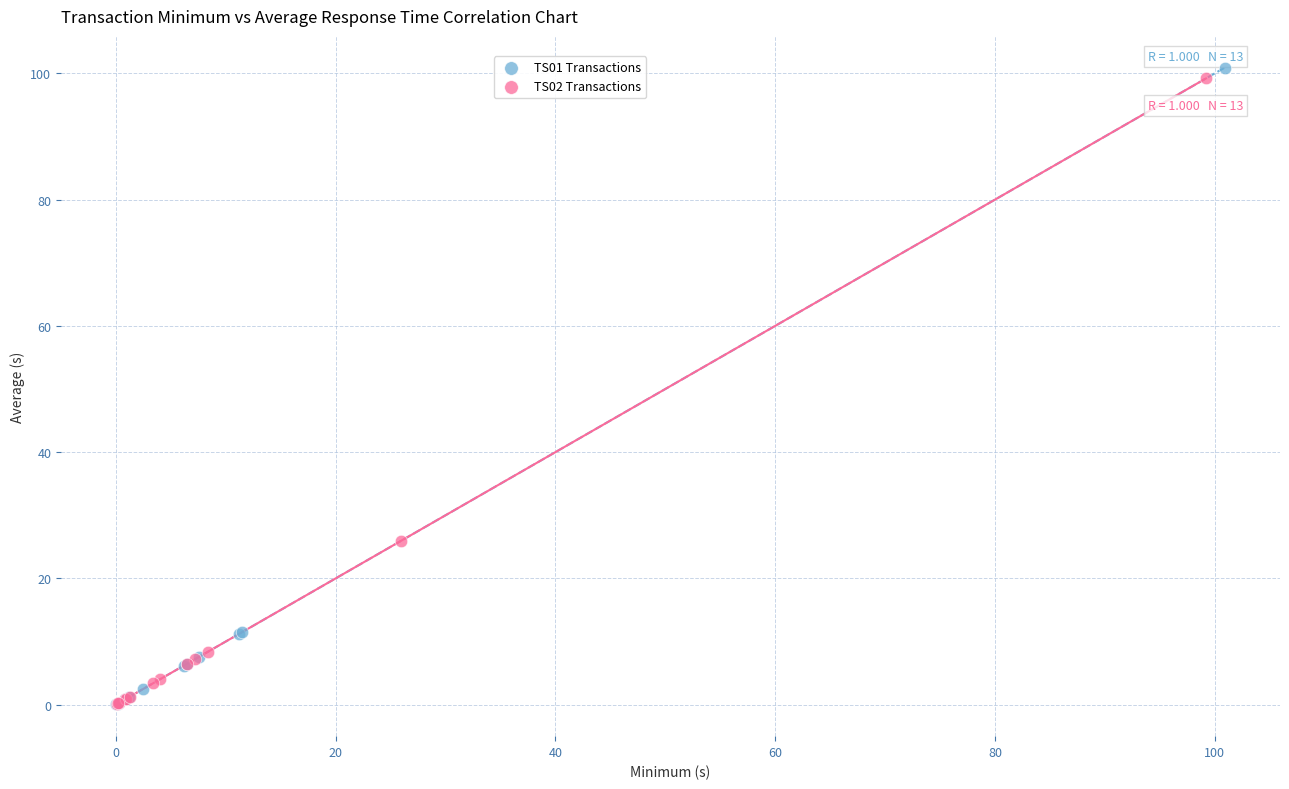

What are all the series names shown in the legend?

TS01 Transactions, TS02 Transactions